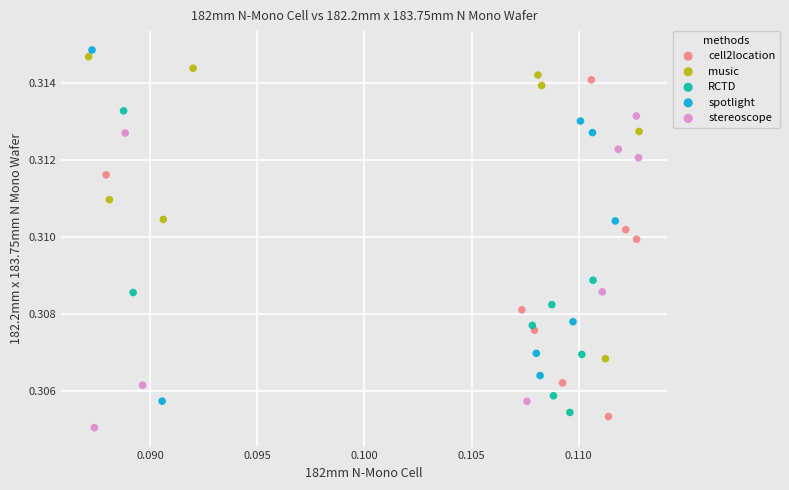

Which series reaches the minimum Y coordinate?

stereoscope